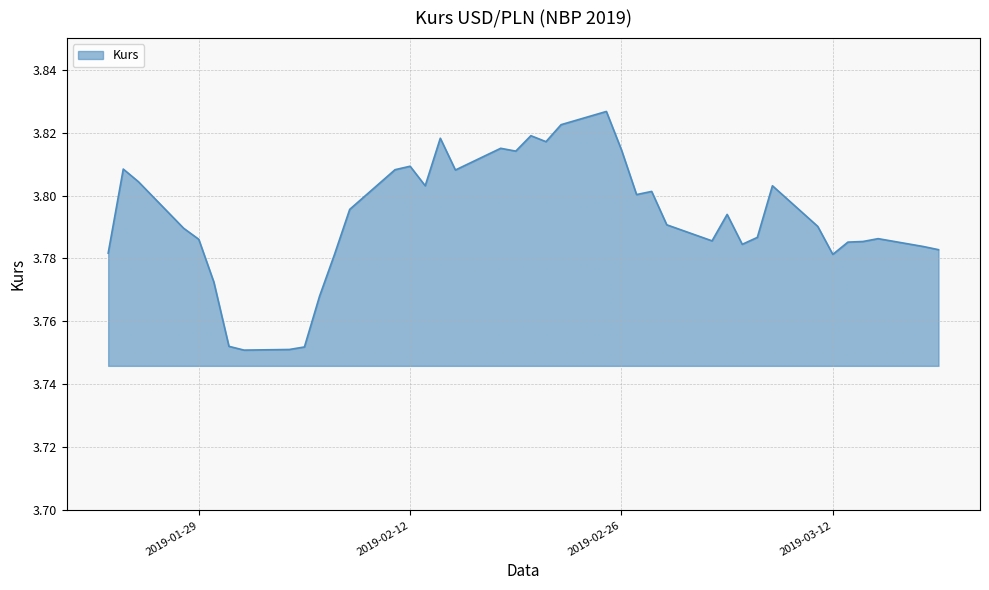

What is the value of the 11th point from the left?

3.8